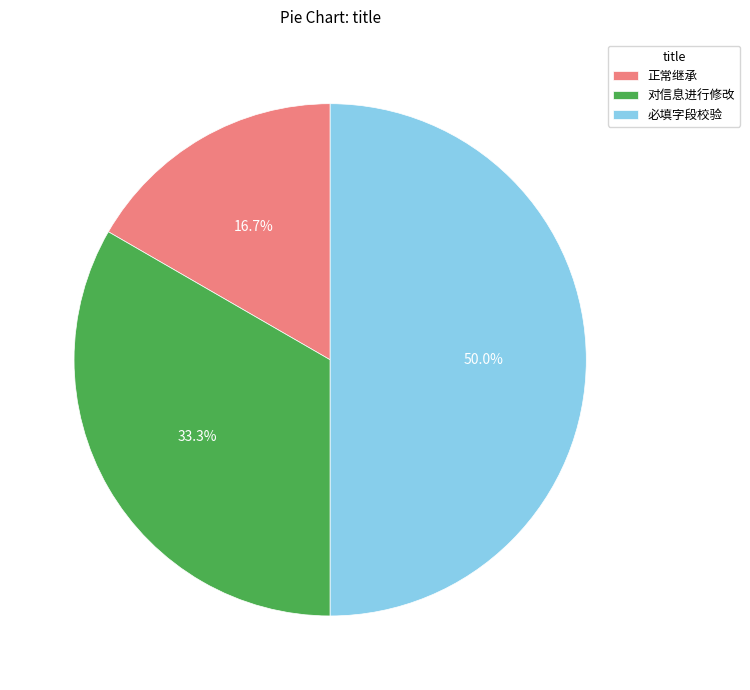

What percentage is NOT represented by 正常继承?

83.3%